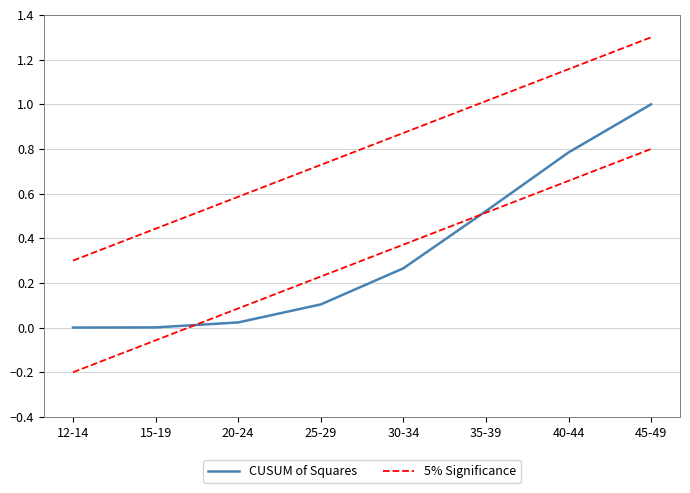

Which category has the highest value in the 5% Significance series?

45-49